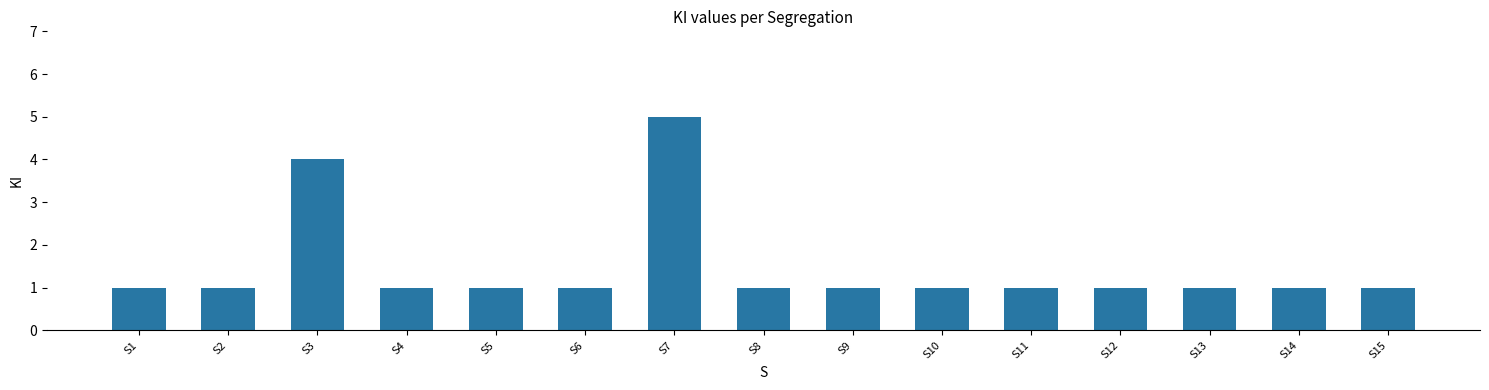

What value does the data have at S7?

5